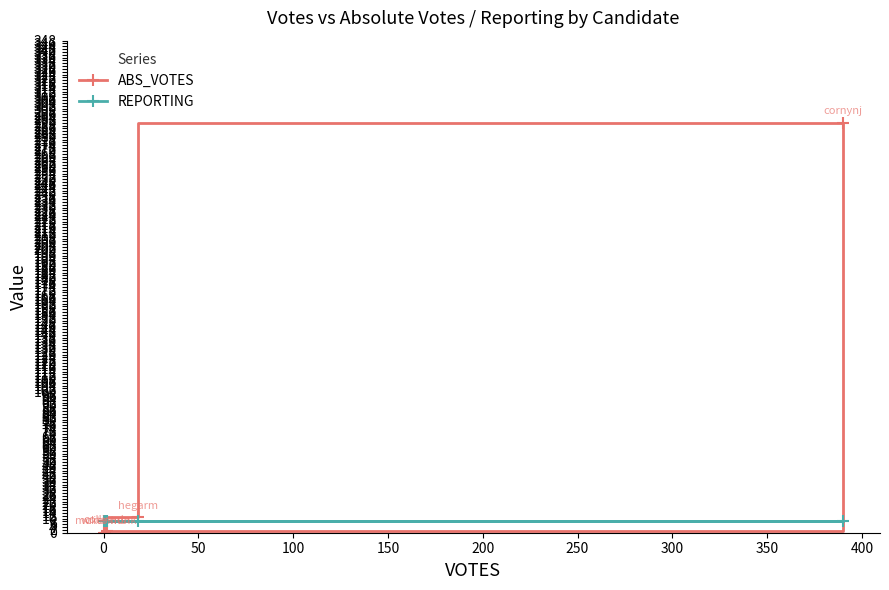

Which series has the largest total across all categories?

ABS_VOTES